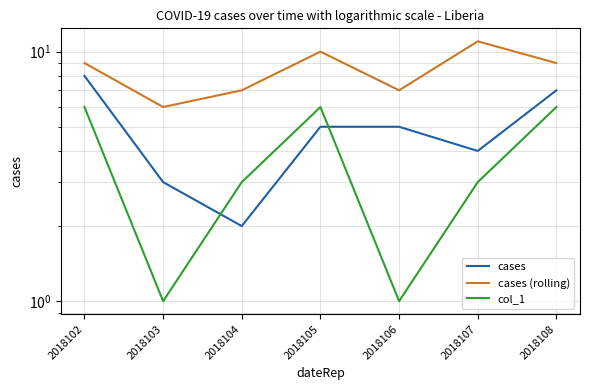

At which label does cases reach its minimum?

2018104